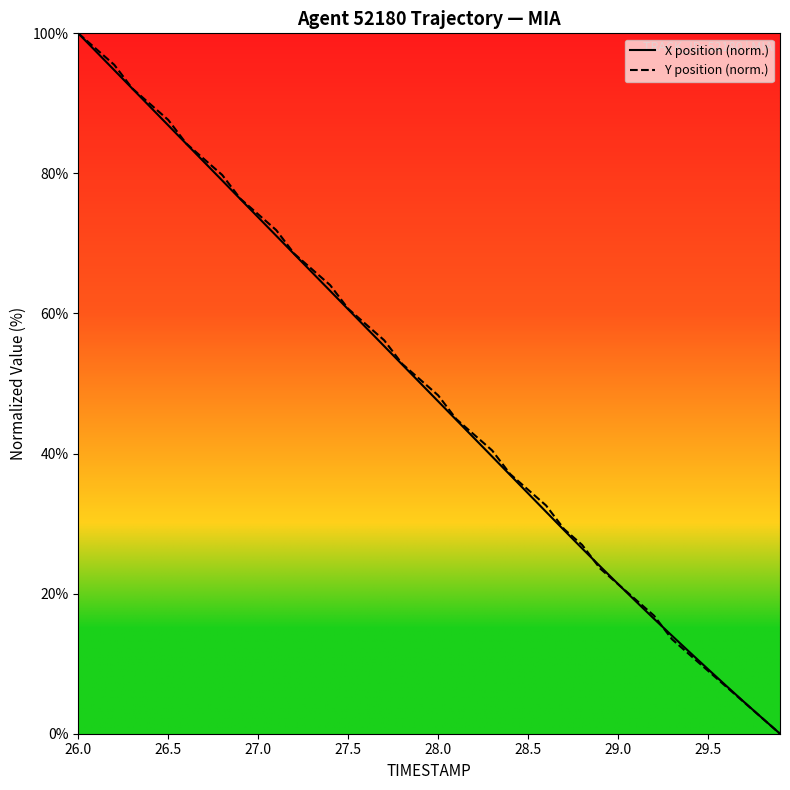

What is the maximum value for Y position (norm.)?

100.0